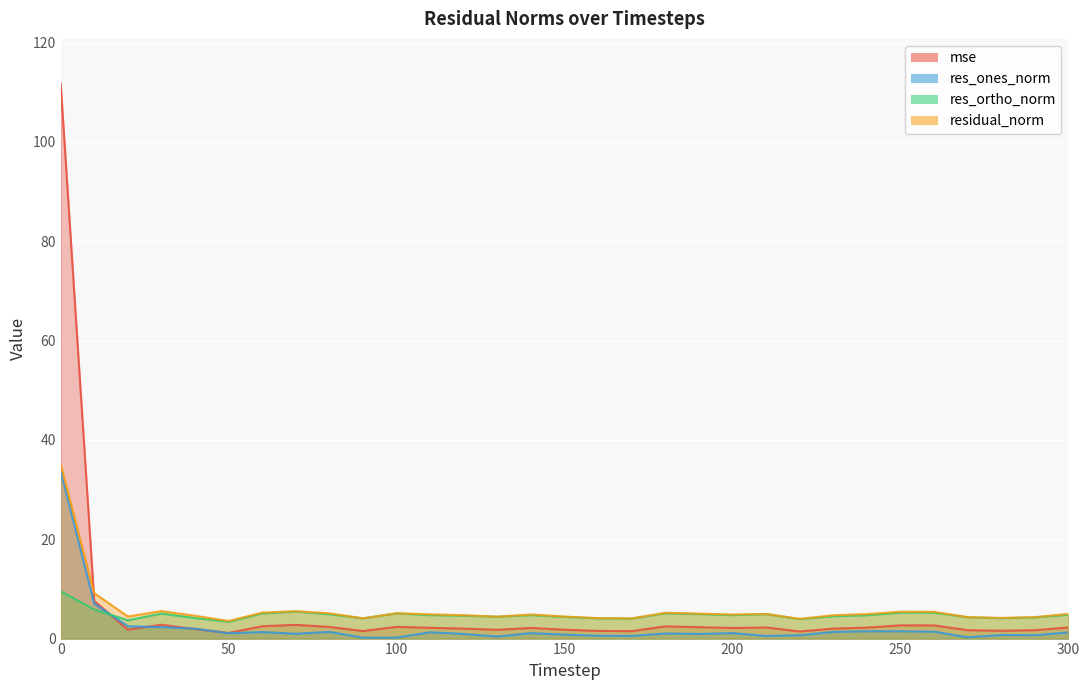

Reading right to left, extract all data points from this chart.

mse: 300=2.2	290=1.7	280=1.6	270=1.7	260=2.6	250=2.7	240=2.2	230=2.0	220=1.4	210=2.2	200=2.1	190=2.3	180=2.5	170=1.5	160=1.5	150=1.8	140=2.1	130=1.8	120=2.0	110=2.2	100=2.4	90=1.5	80=2.4	70=2.8	60=2.5	50=1.1	40=1.9	30=2.8	20=1.8	10=7.6	0=111.8
res_ones_norm: 300=1.3	290=0.7	280=0.7	270=0.3	260=1.4	250=1.5	240=1.5	230=1.3	220=0.7	210=0.5	200=1.1	190=0.9	180=1.0	170=0.5	160=0.6	150=0.8	140=1.1	130=0.4	120=0.9	110=1.3	100=0.2	90=0.2	80=1.3	70=1.0	60=1.3	50=1.1	40=2.0	30=2.3	20=2.5	10=7.0	0=33.8
res_ortho_norm: 300=4.8	290=4.3	280=4.1	270=4.3	260=5.2	250=5.2	240=4.7	230=4.5	220=3.9	210=4.9	200=4.7	190=4.9	180=5.1	170=4.0	160=4.1	150=4.4	140=4.7	130=4.4	120=4.6	110=4.7	100=5.1	90=4.1	80=4.9	70=5.4	60=5.1	50=3.4	40=4.1	30=5.0	20=3.7	10=5.9	0=9.5
residual_norm: 300=5.0	290=4.3	280=4.2	270=4.3	260=5.4	250=5.4	240=4.9	230=4.7	220=4.0	210=5.0	200=4.8	190=5.0	180=5.2	170=4.1	160=4.1	150=4.4	140=4.9	130=4.4	120=4.7	110=4.9	100=5.1	90=4.1	80=5.1	70=5.5	60=5.2	50=3.5	40=4.6	30=5.5	20=4.4	10=9.1	0=35.1